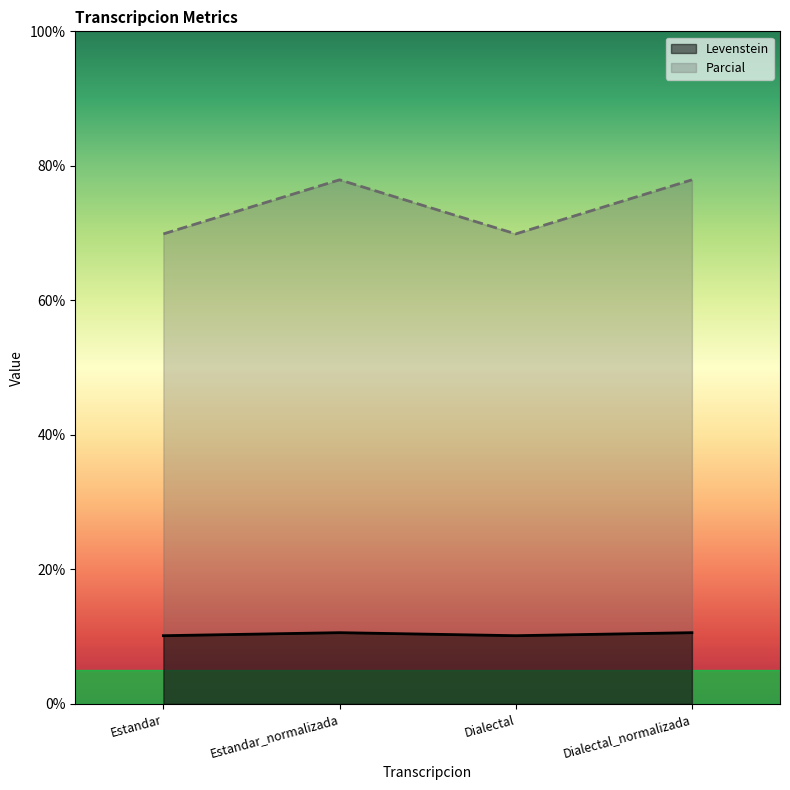

At Dialectal, list the series in order from largest to smallest.

Parcial, Levenstein